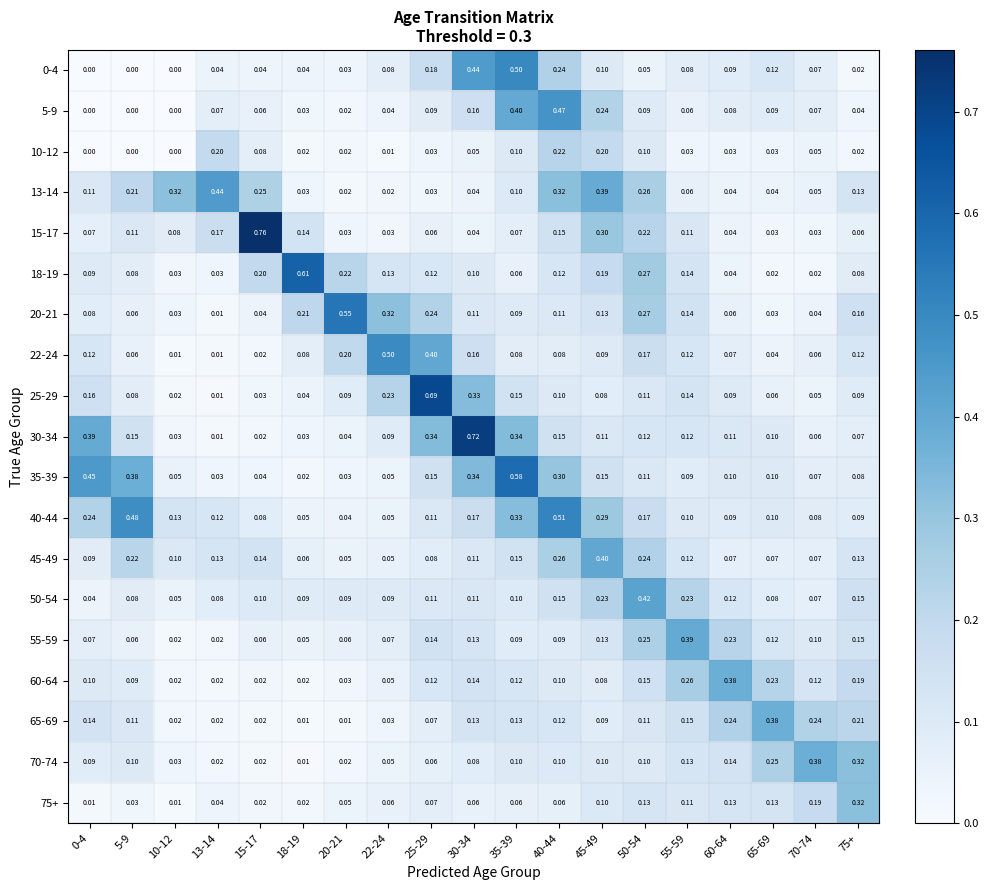

How many series are shown in this chart?

19